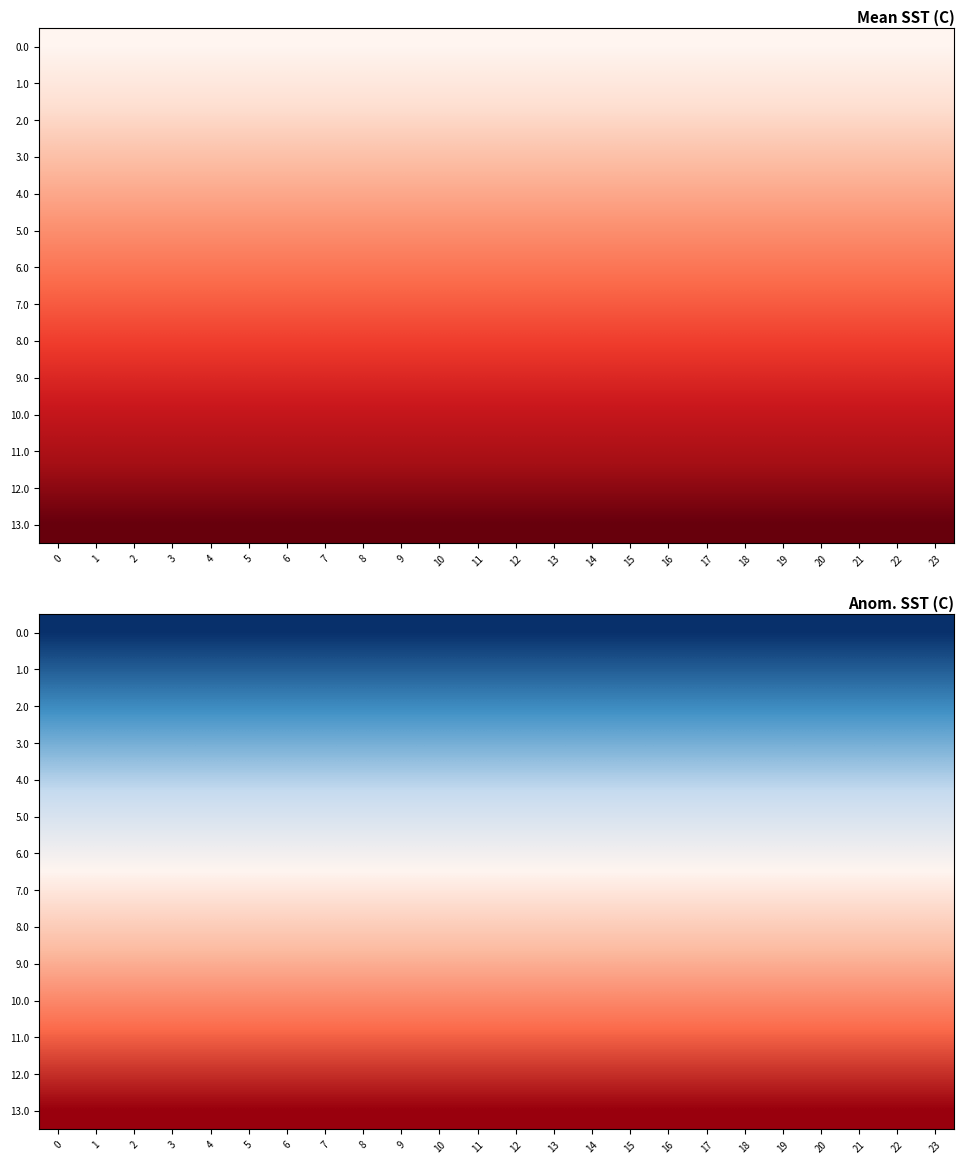

Reading left to right, what are all the values shown in this chart?

row_0: -1.0	-1.0	-1.0	-1.0	-1.0	-1.0	-1.0	-1.0	-1.0	-1.0	-1.0	-1.0	-1.0	-1.0	-1.0	-1.0	-1.0	-1.0	-1.0	-1.0	-1.0	-1.0	-1.0	-1.0
row_1: -0.8	-0.8	-0.8	-0.8	-0.8	-0.8	-0.8	-0.8	-0.8	-0.8	-0.8	-0.8	-0.8	-0.8	-0.8	-0.8	-0.8	-0.8	-0.8	-0.8	-0.8	-0.8	-0.8	-0.8
row_2: -0.7	-0.7	-0.7	-0.7	-0.7	-0.7	-0.7	-0.7	-0.7	-0.7	-0.7	-0.7	-0.7	-0.7	-0.7	-0.7	-0.7	-0.7	-0.7	-0.7	-0.7	-0.7	-0.7	-0.7
row_3: -0.5	-0.5	-0.5	-0.5	-0.5	-0.5	-0.5	-0.5	-0.5	-0.5	-0.5	-0.5	-0.5	-0.5	-0.5	-0.5	-0.5	-0.5	-0.5	-0.5	-0.5	-0.5	-0.5	-0.5
row_4: -0.4	-0.4	-0.4	-0.4	-0.4	-0.4	-0.4	-0.4	-0.4	-0.4	-0.4	-0.4	-0.4	-0.4	-0.4	-0.4	-0.4	-0.4	-0.4	-0.4	-0.4	-0.4	-0.4	-0.4
row_5: -0.2	-0.2	-0.2	-0.2	-0.2	-0.2	-0.2	-0.2	-0.2	-0.2	-0.2	-0.2	-0.2	-0.2	-0.2	-0.2	-0.2	-0.2	-0.2	-0.2	-0.2	-0.2	-0.2	-0.2
row_6: -0.1	-0.1	-0.1	-0.1	-0.1	-0.1	-0.1	-0.1	-0.1	-0.1	-0.1	-0.1	-0.1	-0.1	-0.1	-0.1	-0.1	-0.1	-0.1	-0.1	-0.1	-0.1	-0.1	-0.1
row_7: 0.1	0.1	0.1	0.1	0.1	0.1	0.1	0.1	0.1	0.1	0.1	0.1	0.1	0.1	0.1	0.1	0.1	0.1	0.1	0.1	0.1	0.1	0.1	0.1
row_8: 0.2	0.2	0.2	0.2	0.2	0.2	0.2	0.2	0.2	0.2	0.2	0.2	0.2	0.2	0.2	0.2	0.2	0.2	0.2	0.2	0.2	0.2	0.2	0.2
row_9: 0.4	0.4	0.4	0.4	0.4	0.4	0.4	0.4	0.4	0.4	0.4	0.4	0.4	0.4	0.4	0.4	0.4	0.4	0.4	0.4	0.4	0.4	0.4	0.4
row_10: 0.5	0.5	0.5	0.5	0.5	0.5	0.5	0.5	0.5	0.5	0.5	0.5	0.5	0.5	0.5	0.5	0.5	0.5	0.5	0.5	0.5	0.5	0.5	0.5
row_11: 0.7	0.7	0.7	0.7	0.7	0.7	0.7	0.7	0.7	0.7	0.7	0.7	0.7	0.7	0.7	0.7	0.7	0.7	0.7	0.7	0.7	0.7	0.7	0.7
row_12: 0.8	0.8	0.8	0.8	0.8	0.8	0.8	0.8	0.8	0.8	0.8	0.8	0.8	0.8	0.8	0.8	0.8	0.8	0.8	0.8	0.8	0.8	0.8	0.8
row_13: 1.0	1.0	1.0	1.0	1.0	1.0	1.0	1.0	1.0	1.0	1.0	1.0	1.0	1.0	1.0	1.0	1.0	1.0	1.0	1.0	1.0	1.0	1.0	1.0